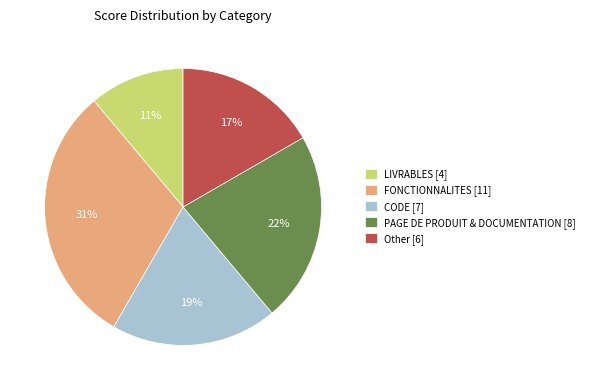

To the nearest percent, what is the average slice percentage?

20%